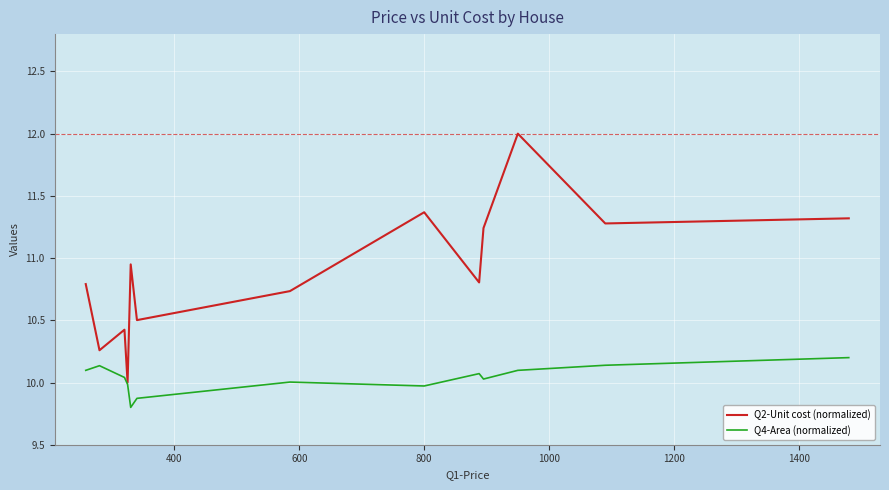

Rank the series by their maximum value, from lowest to highest.

Q4-Area (normalized), Q2-Unit cost (normalized)